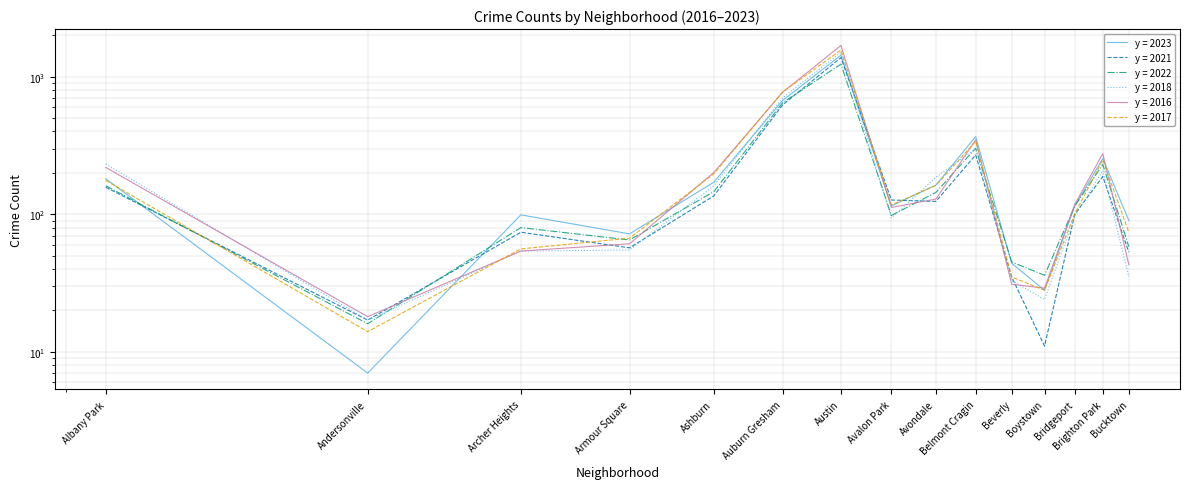

At which label does 2017 reach its peak?

Austin